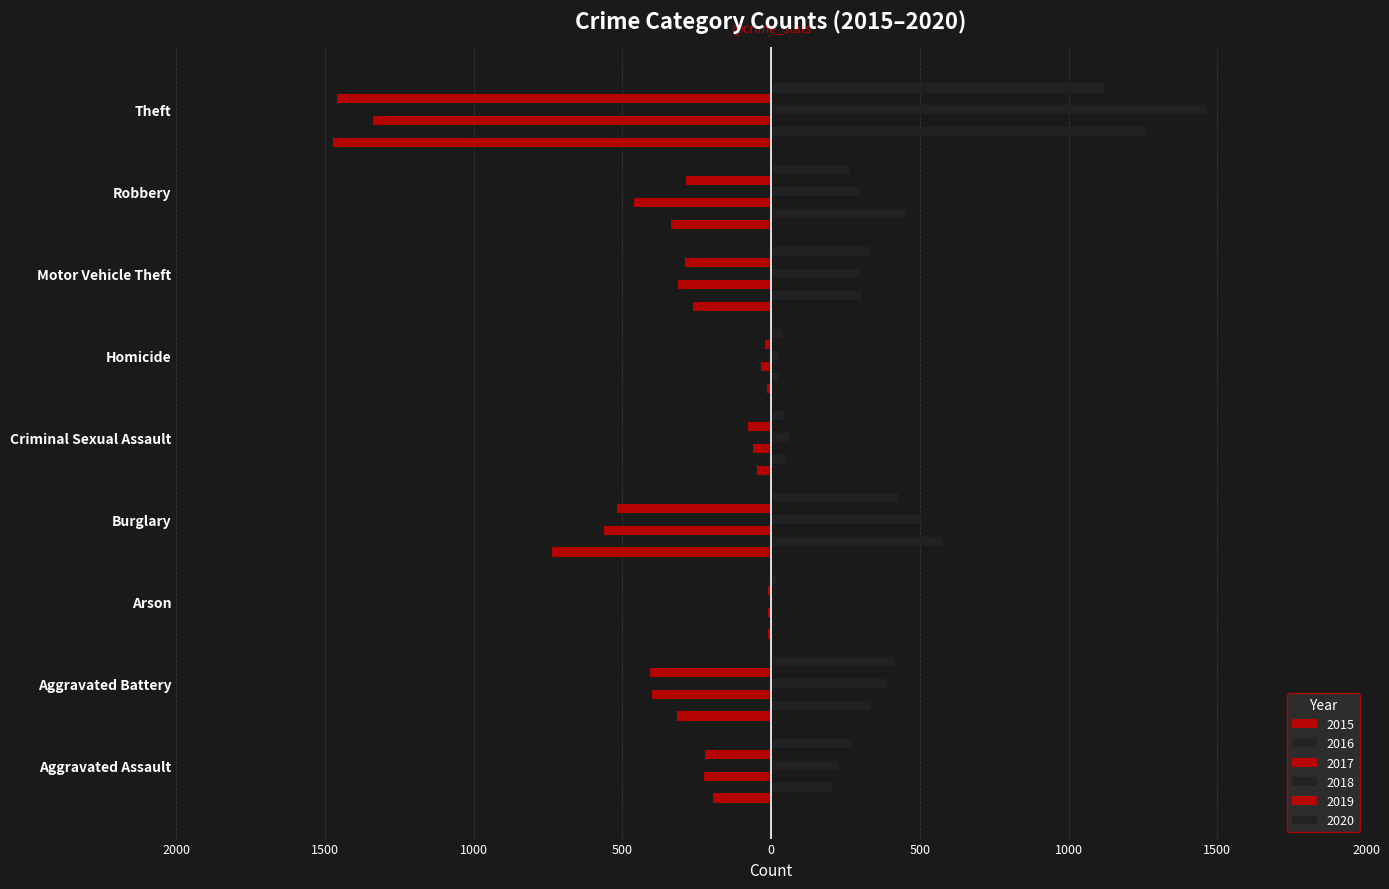

What is the difference between the maximum and minimum values in the 2015 series?

1465